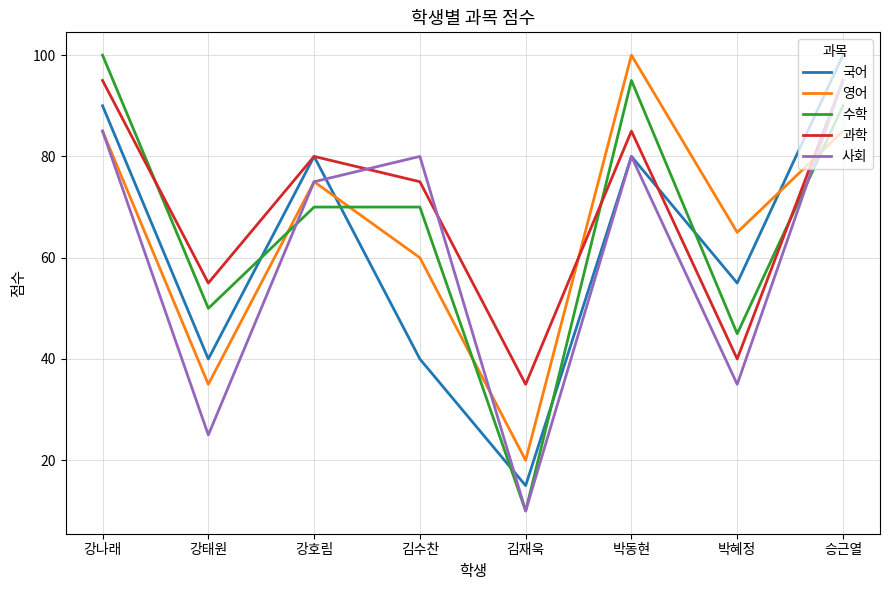

At which category is the sum across all series the highest?

승근열